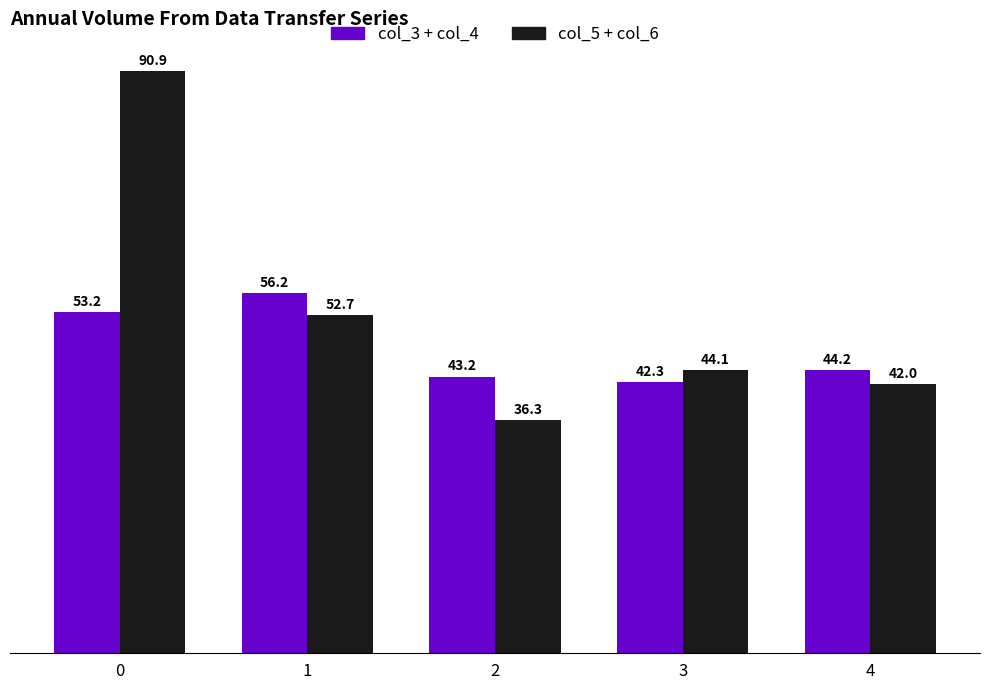

At how many categories does at least one series exceed 68?

1